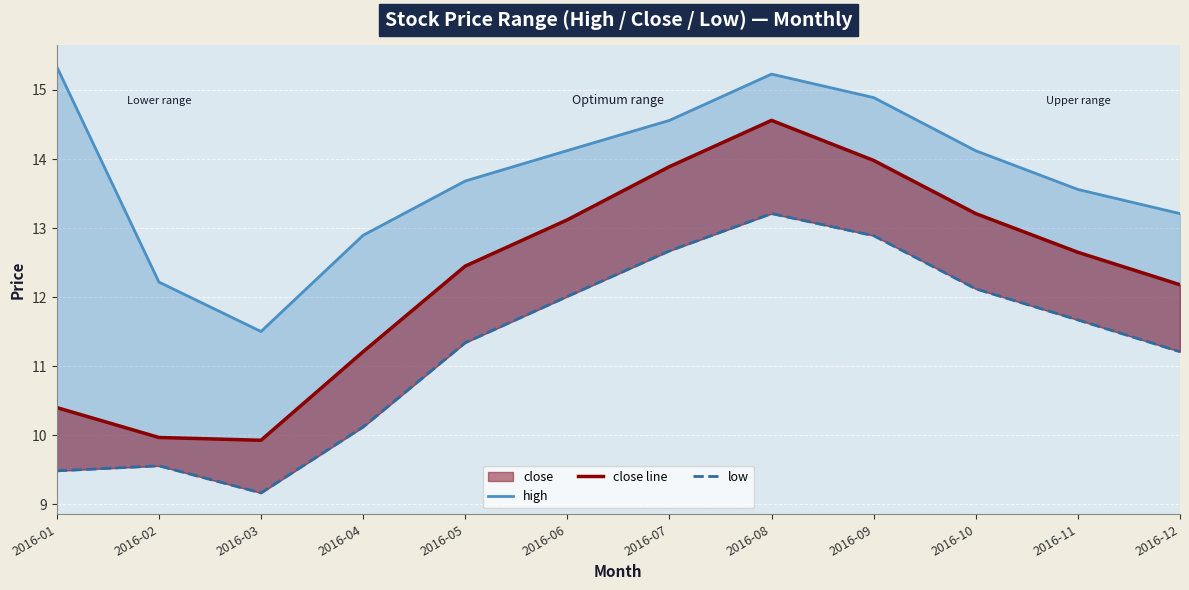

At which category does high reach its first local peak?

2016-08